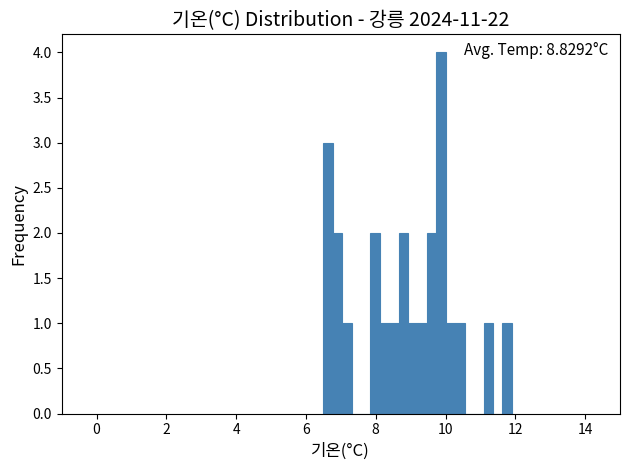

Around what value on the x-axis is the tallest bar? Give the approximate position of its centre, as read against the axis.

9.8